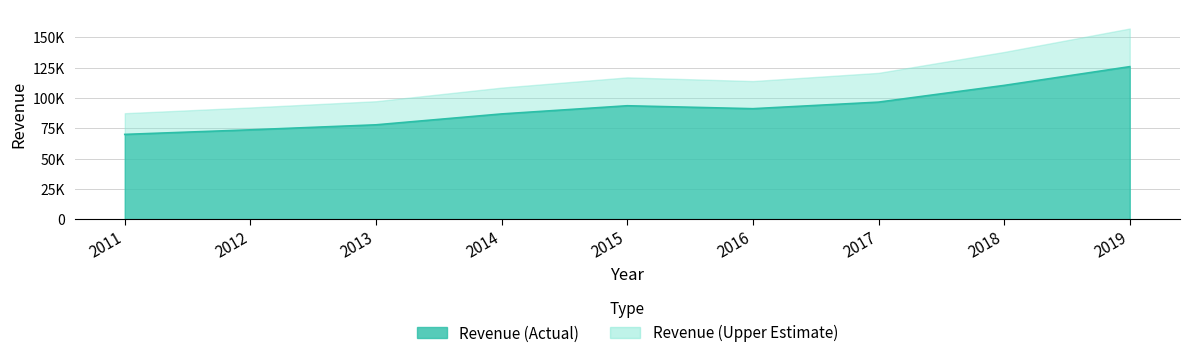

Reading left to right, extract all data points from this chart.

2011=69943	2012=73723	2013=77849	2014=86833	2015=93580	2016=91154	2017=96571	2018=110360	2019=125843